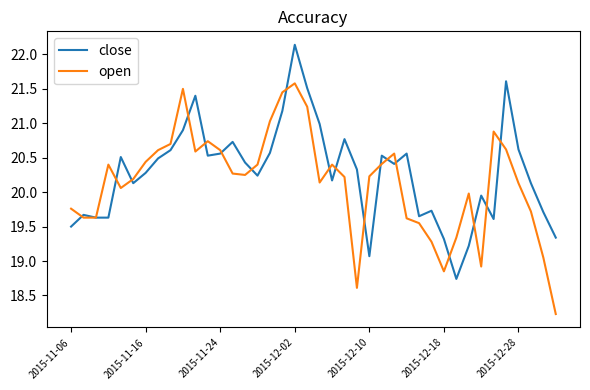

Which series has the largest total across all categories?

close